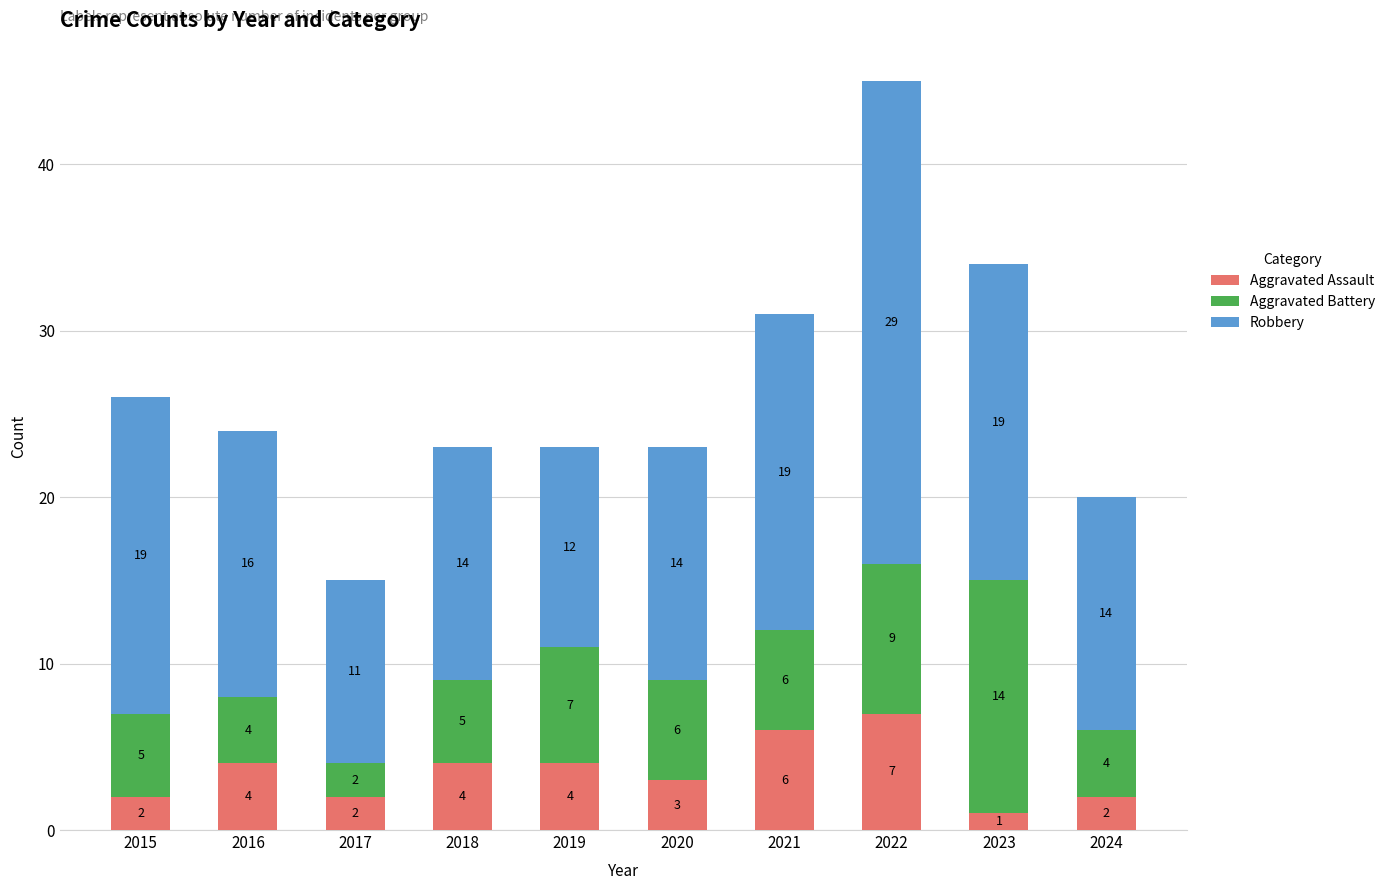

How many Aggravated Assault values are between 2 and 4?

7